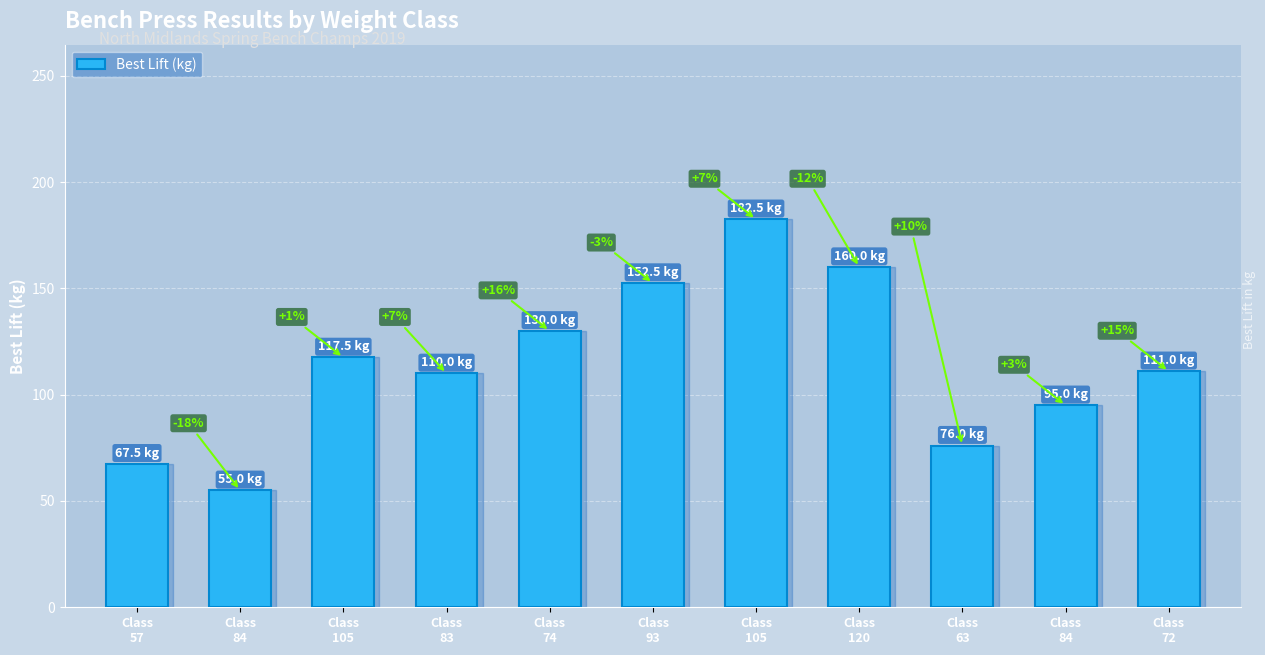

How many bars are there in total?

11